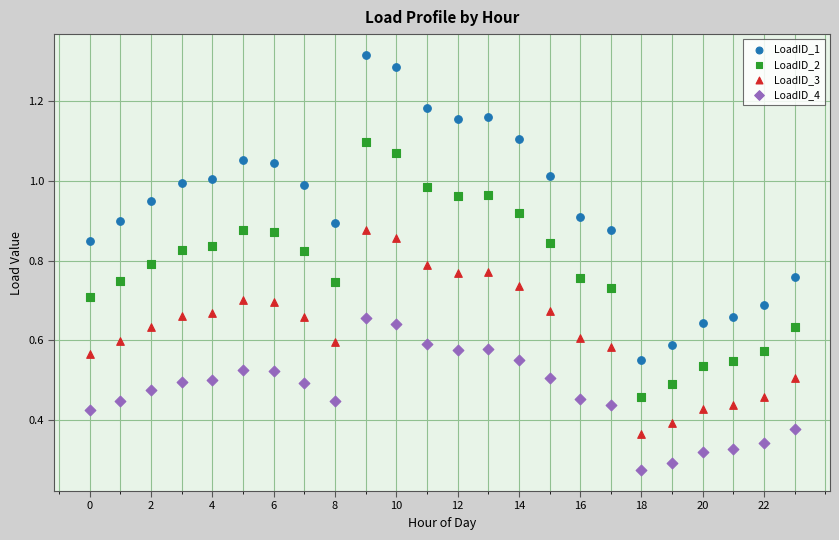

Which series contains the lowest Y value?

LoadID_4